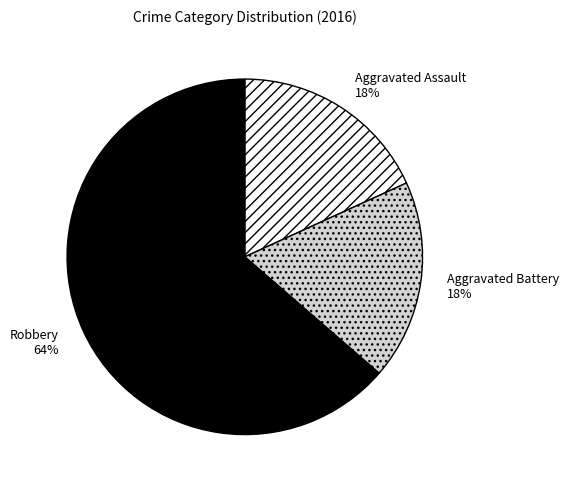

Does Robbery account for over 50% of the chart?

Yes